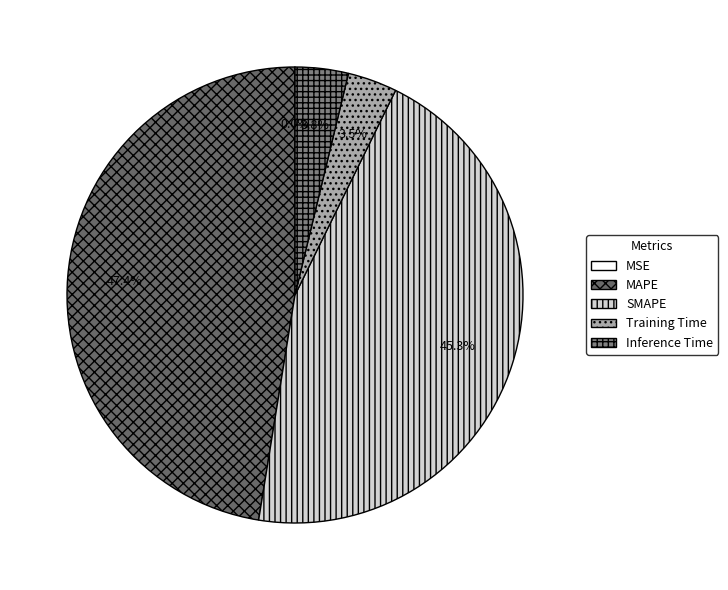

What is the smallest slice in the pie chart?

MSE